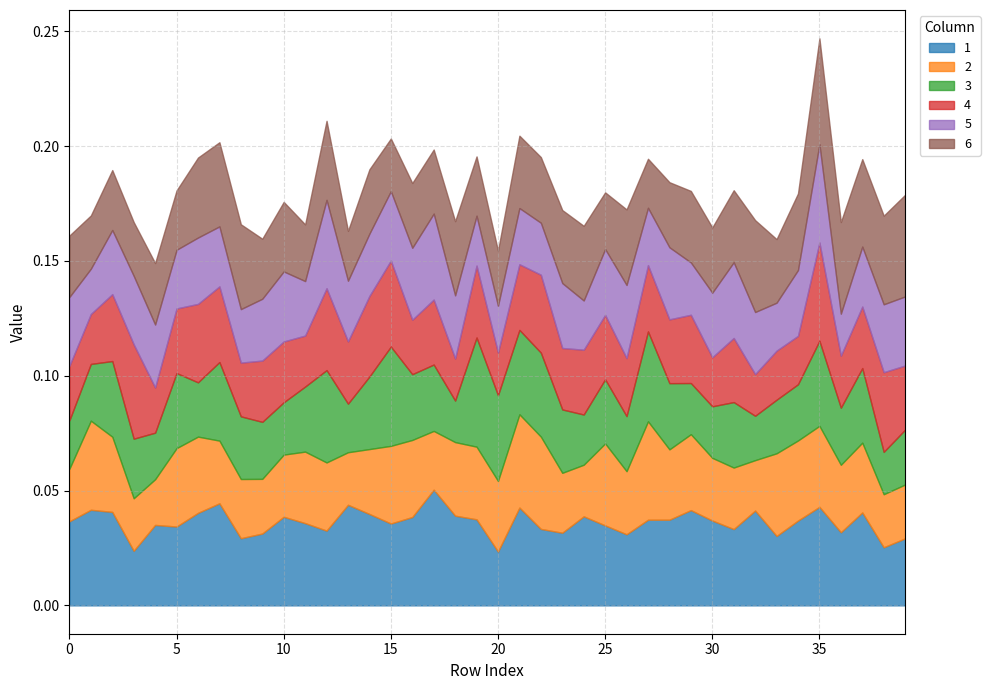

True or false: 2 and 3 cross at least once.

True